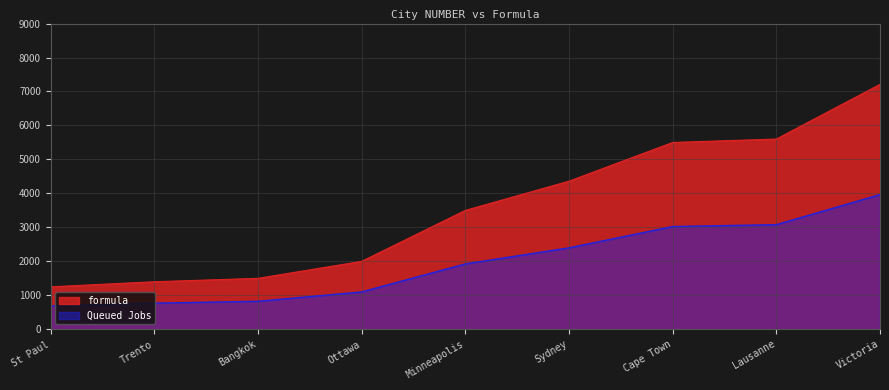

At which label is formula closest to 4230?

Sydney